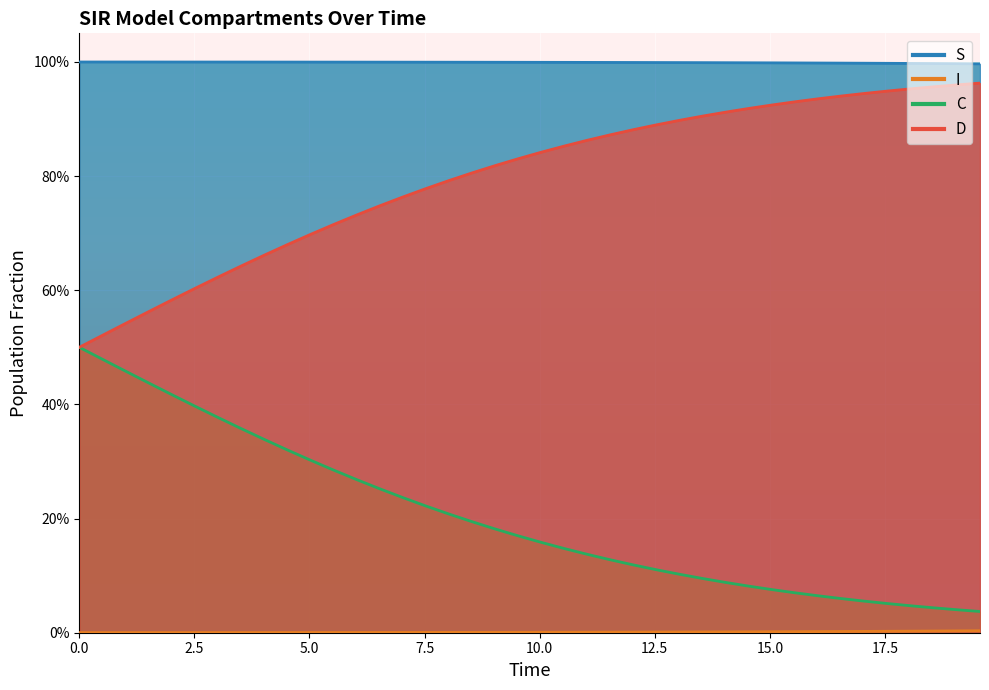

Is the value of I at 28 greater than the value of C at 20.0?

No